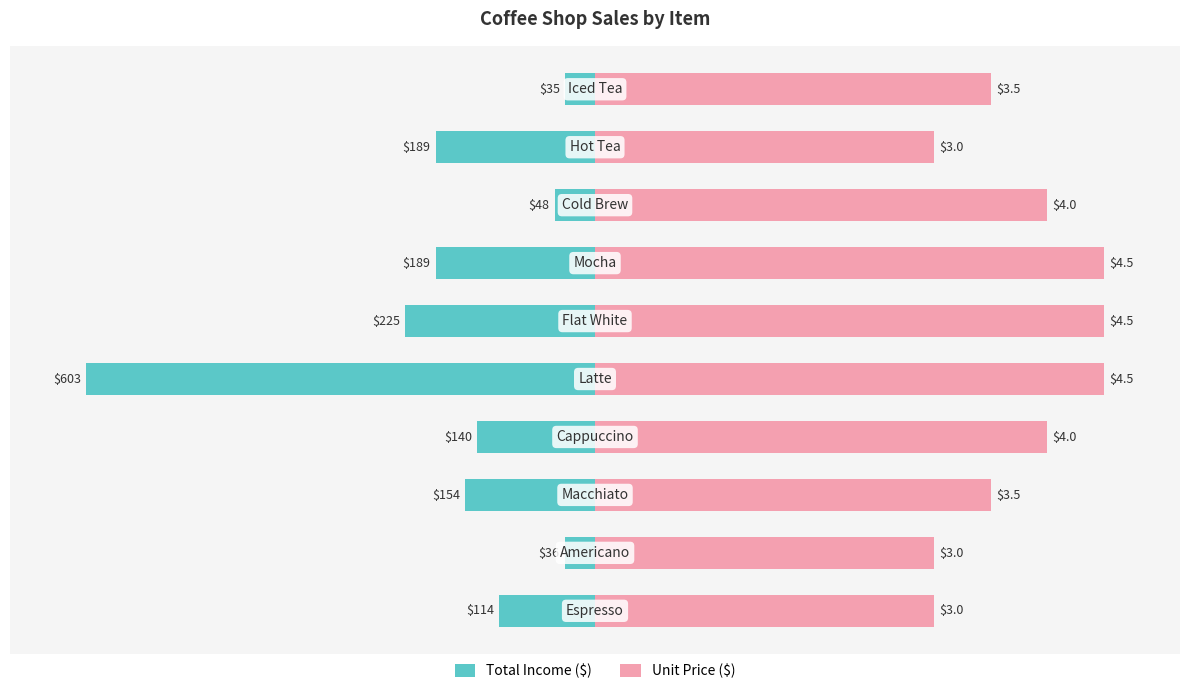

What is the difference between the highest and lowest values at 150?

131.3